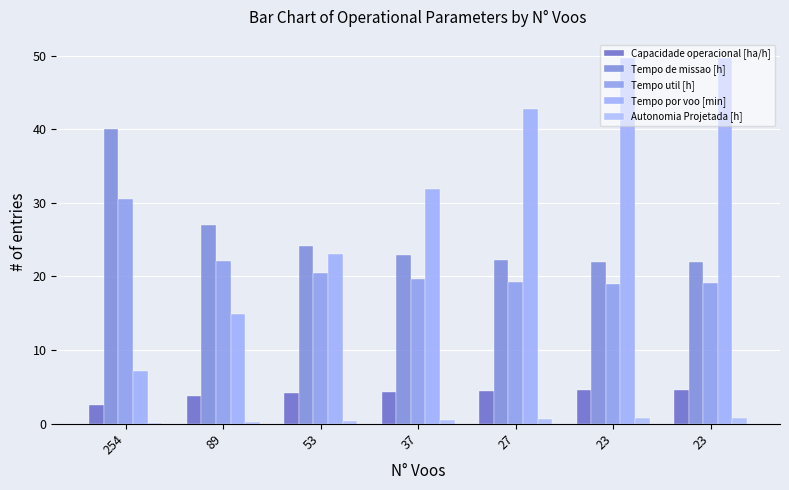

How many series are shown in this chart?

5